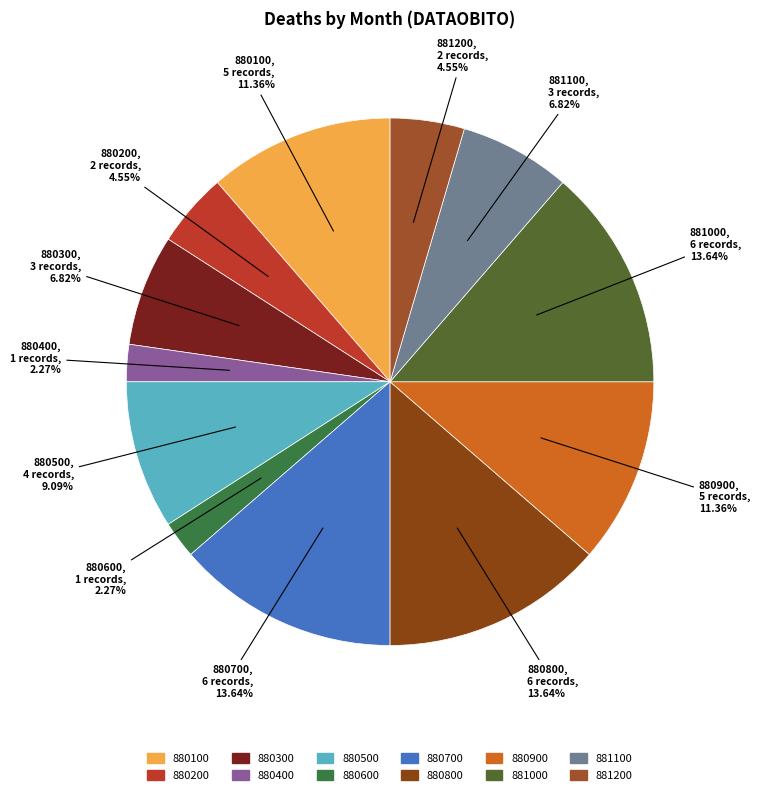

Does 880500 account for over 50% of the chart?

No